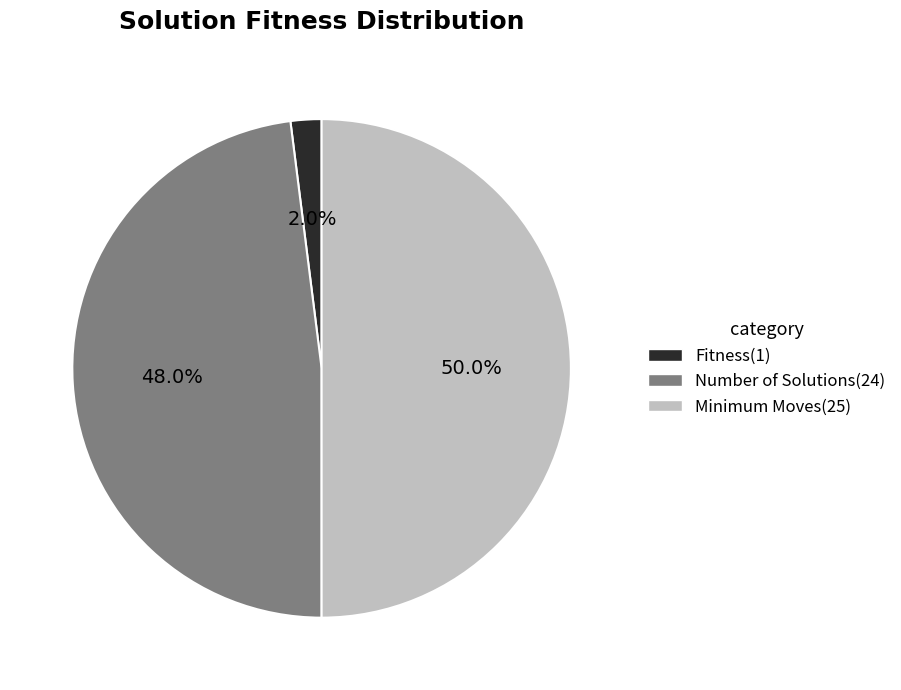

Which slice is the largest?

Minimum Moves